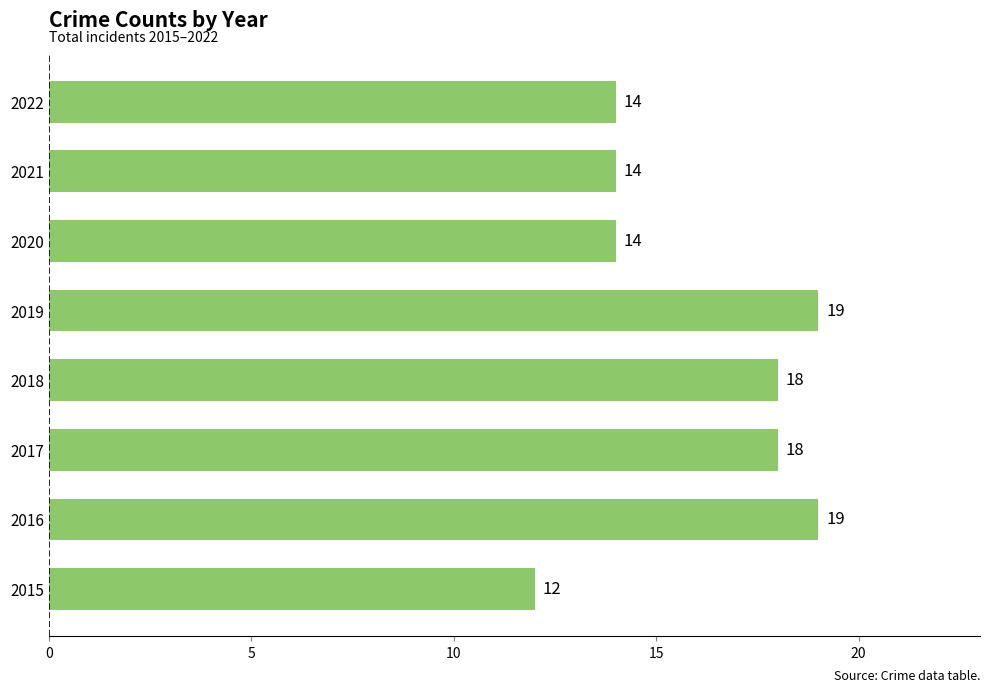

What is the difference between the maximum and minimum values?

7